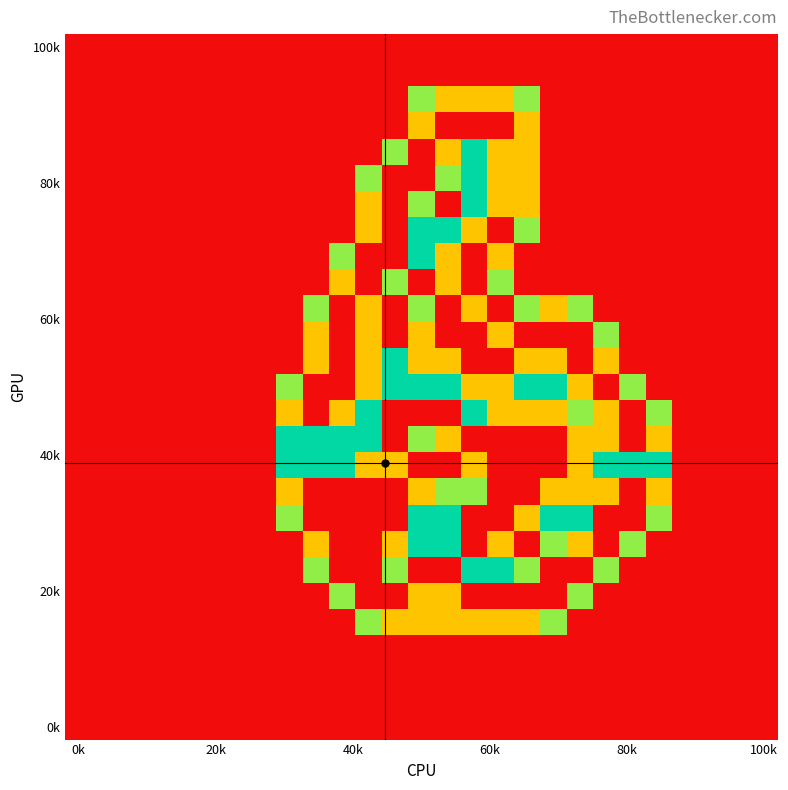

At how many categories does at least one series exceed 0?

15